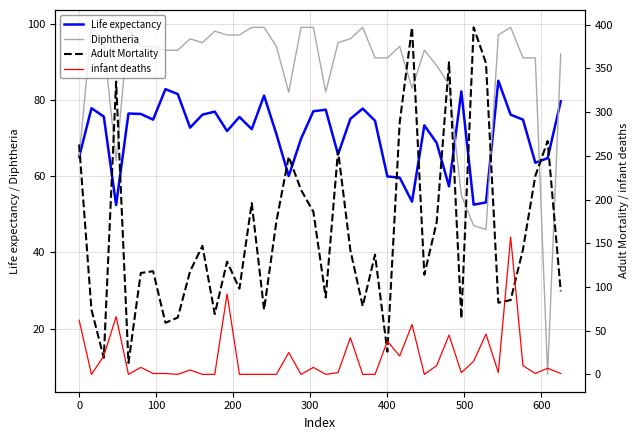

How many series are shown in this chart?

4